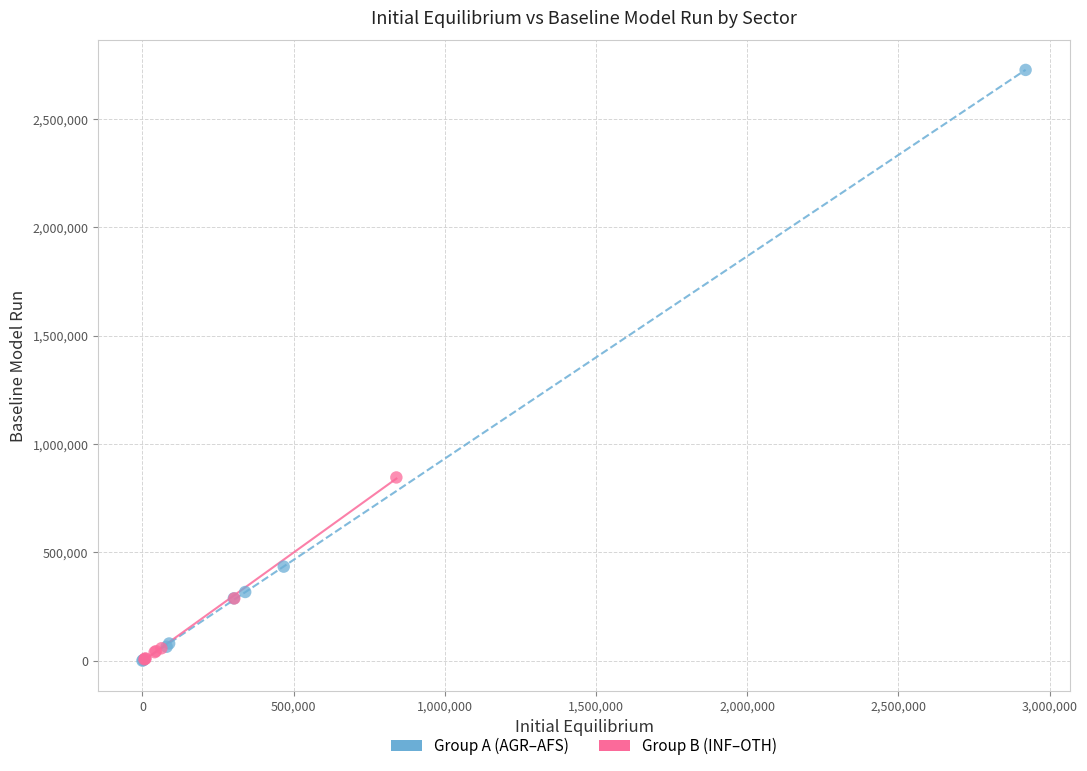

Which series has the widest spread of Y values?

Group A (AGR–AFS)